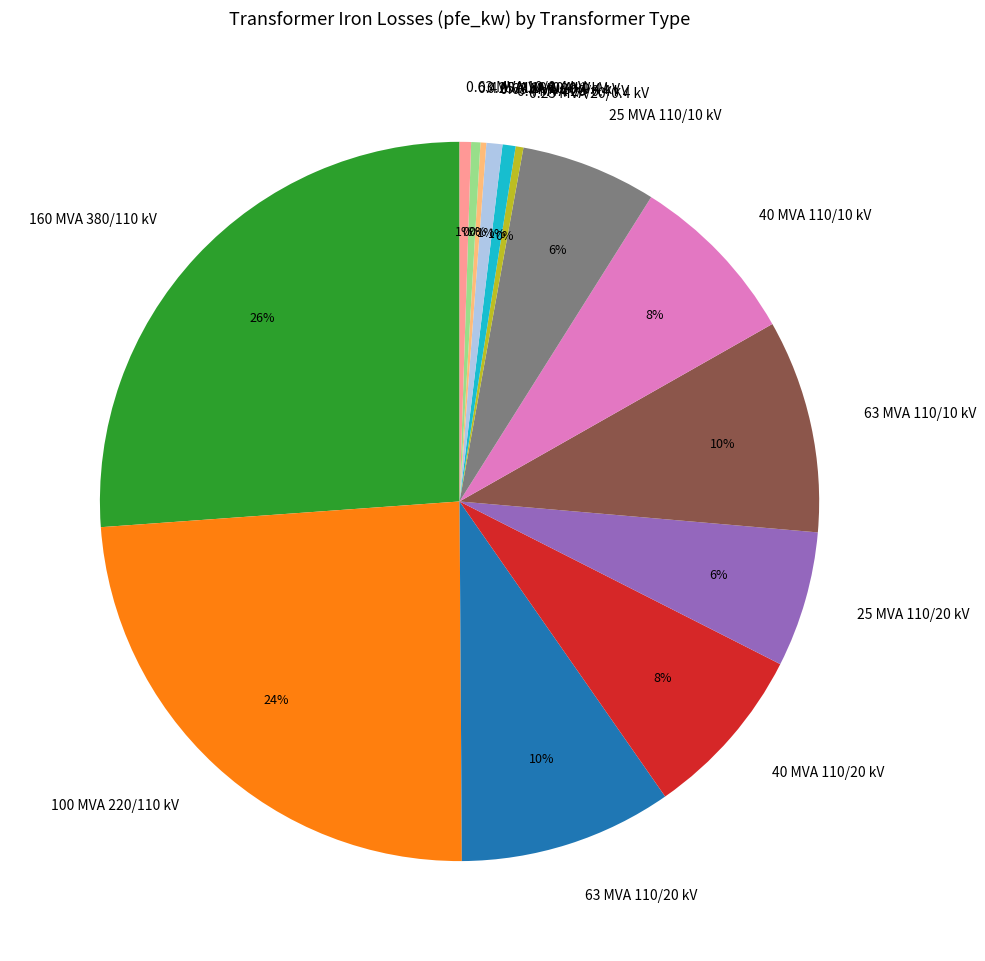

Is 0.4 MVA 20/0.4 kV the majority of the pie?

No